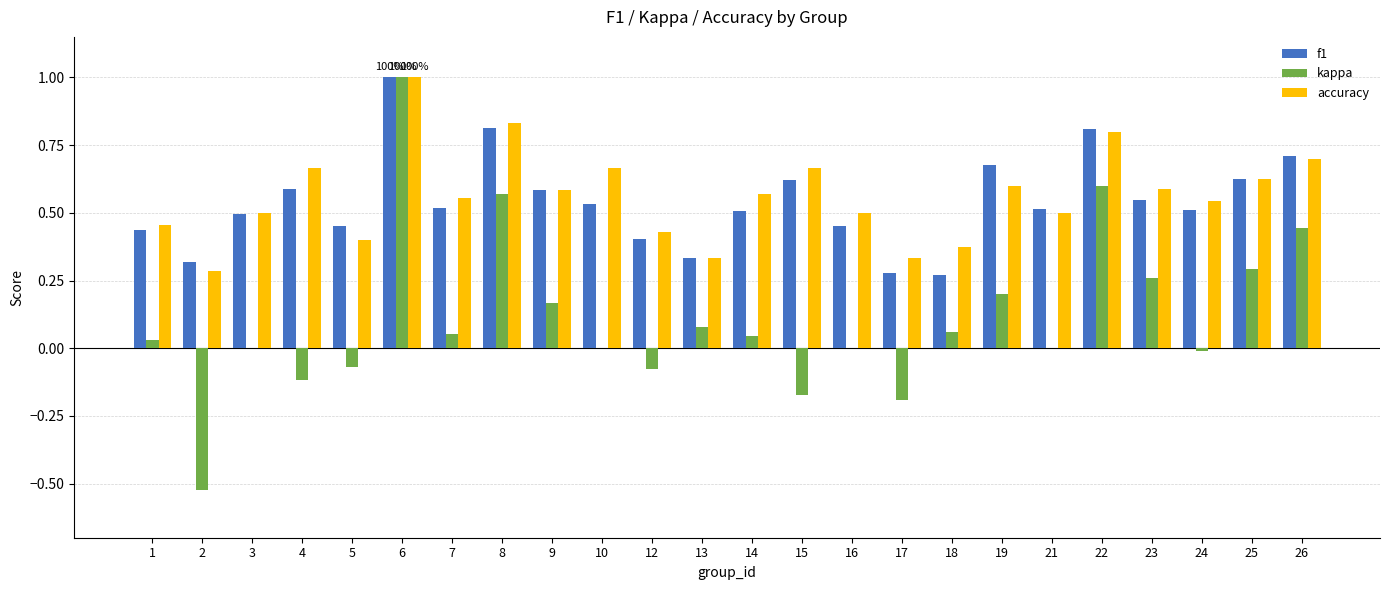

What is the sum of all kappa values?

2.6